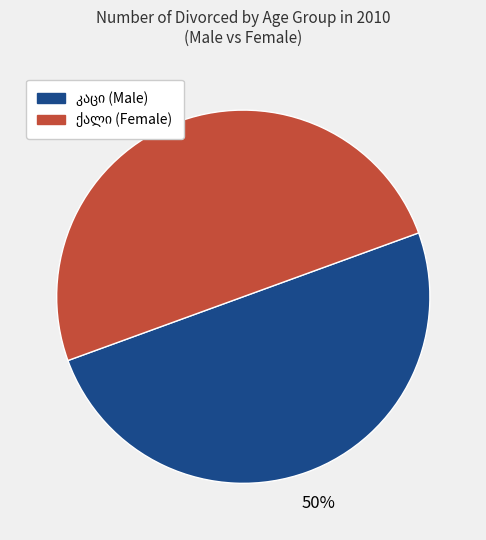

To the nearest percent, what is the average slice percentage?

50%